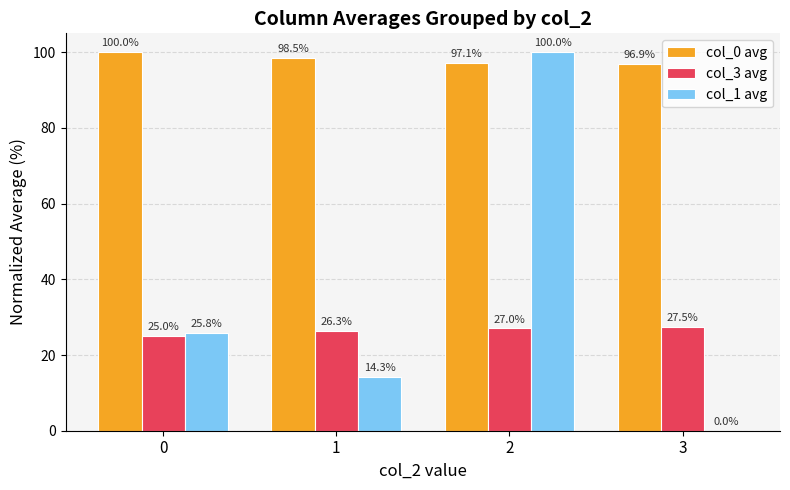

Count the number of categories in the chart.

4